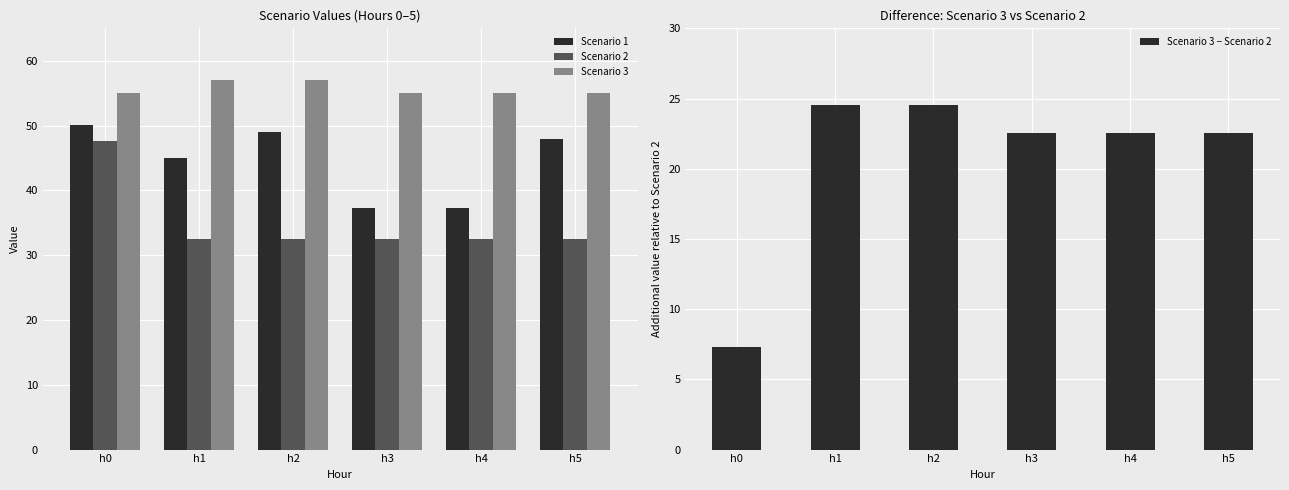

What are all the series names shown in the legend?

Scenario 1, Scenario 2, Scenario 3, Scenario 3 − Scenario 2